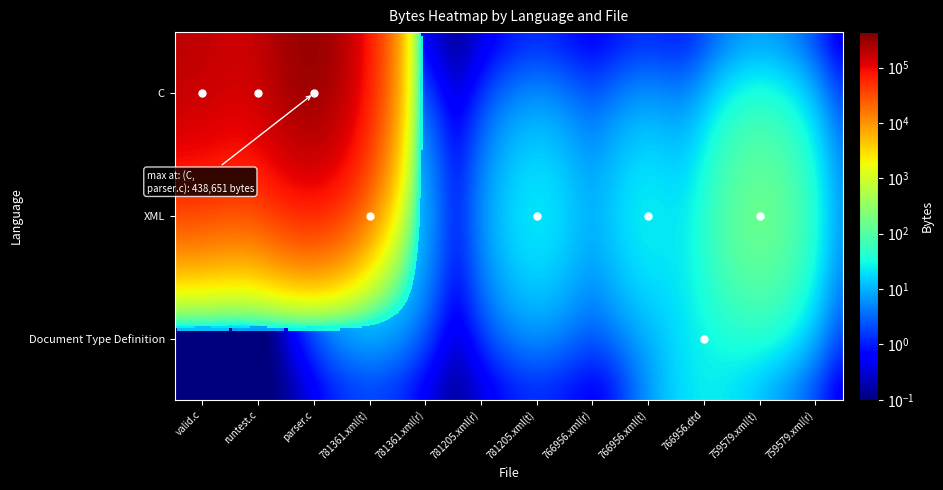

Reading left to right, list all the values displayed in this chart.

C: valid.c=195613.0	runtest.c=119951.0	parser.c=438651.0	781361.xml(t)=0.1	781361.xml(r)=0.1	781205.xml(r)=0.1	781205.xml(t)=0.1	766956.xml(r)=0.1	766956.xml(t)=0.1	766956.dtd=0.1	759579.xml(t)=0.1	759579.xml(r)=0.1
XML: valid.c=0.1	runtest.c=0.1	parser.c=0.1	781361.xml(t)=68.0	781361.xml(r)=0.1	781205.xml(r)=0.1	781205.xml(t)=45.0	766956.xml(r)=0.1	766956.xml(t)=49.0	766956.dtd=0.1	759579.xml(t)=300.0	759579.xml(r)=0.1
Document Type Definition: valid.c=0.1	runtest.c=0.1	parser.c=0.1	781361.xml(t)=0.1	781361.xml(r)=0.1	781205.xml(r)=0.1	781205.xml(t)=0.1	766956.xml(r)=0.1	766956.xml(t)=0.1	766956.dtd=33.0	759579.xml(t)=0.1	759579.xml(r)=0.1